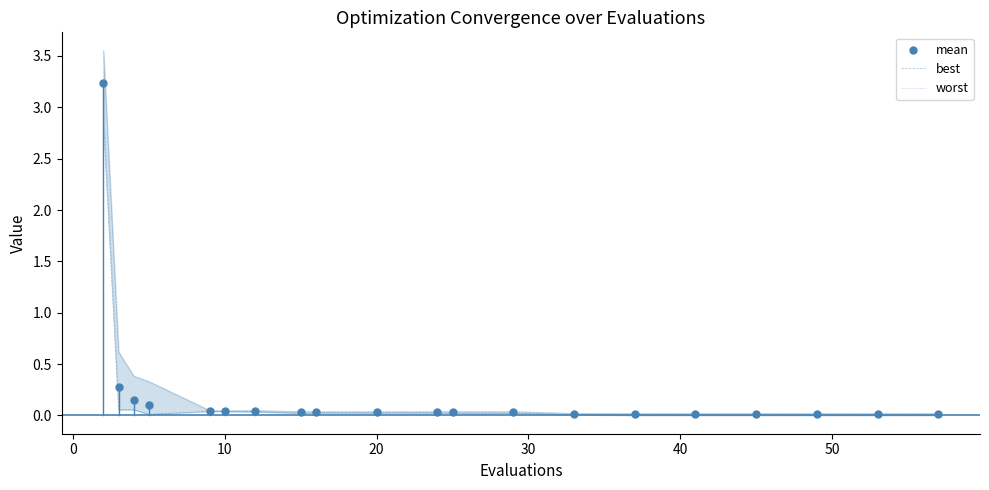

At how many categories does at least one series exceed 3?

1